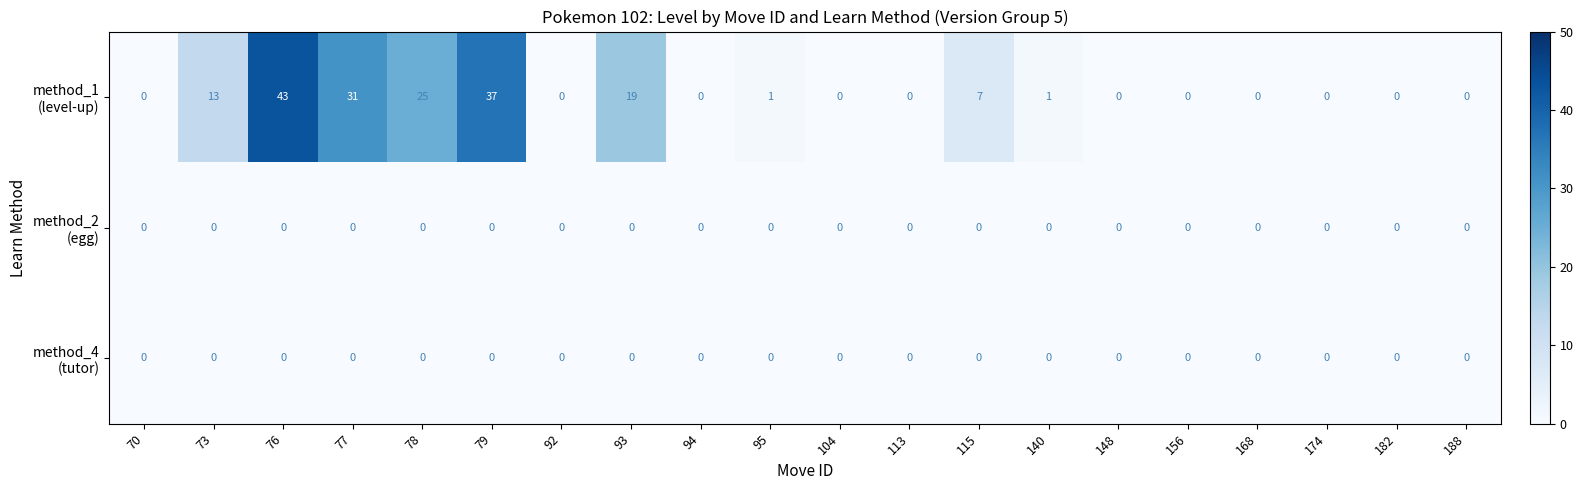

What is the greatest value displayed?

43